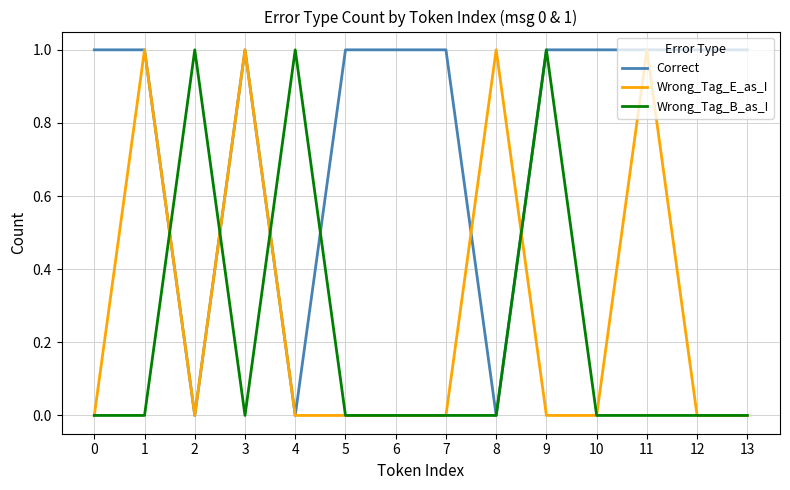

True or false: Correct has a value of 0 at 0.

False